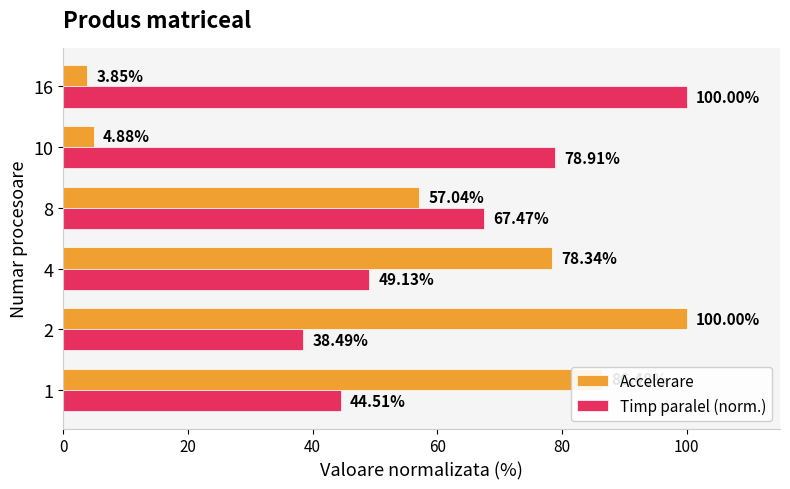

Which series has the largest range (max minus min)?

Accelerare